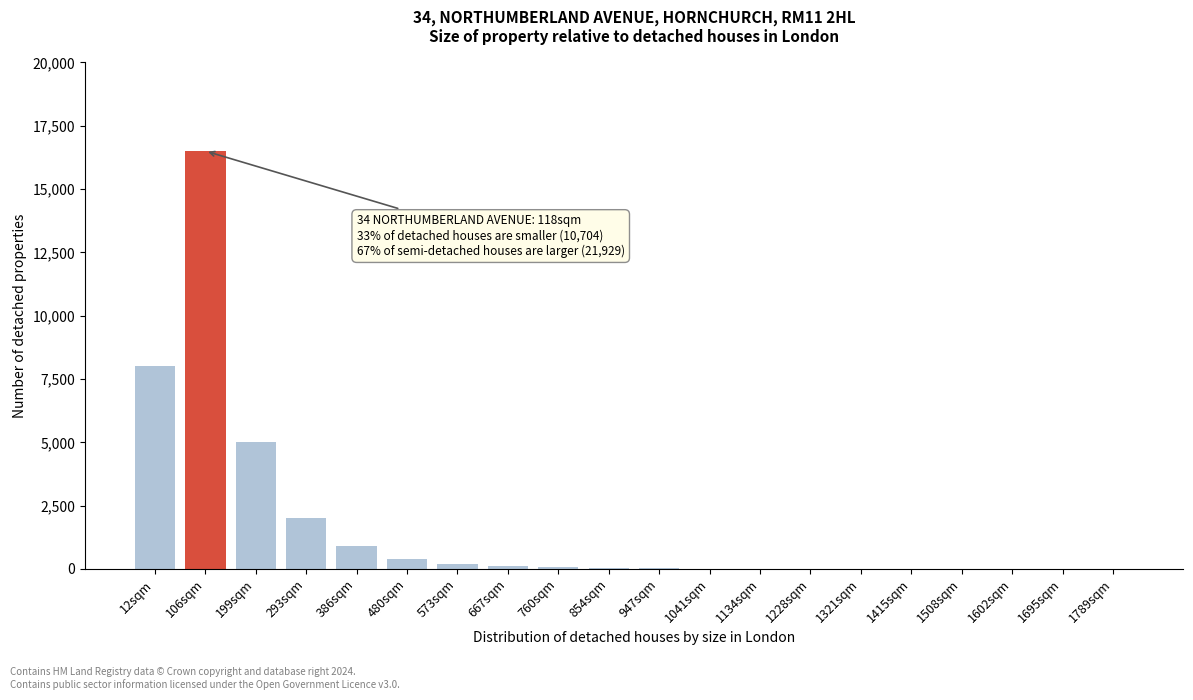

Where is the data nearest to the value 8250?

12sqm